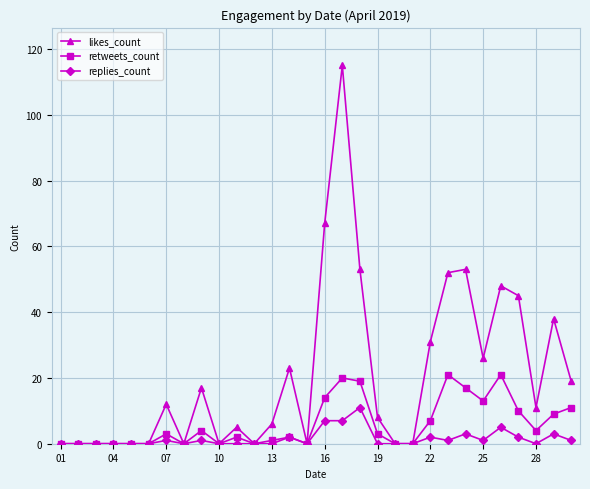

List the series in order of their peak value, lowest first.

replies_count, retweets_count, likes_count